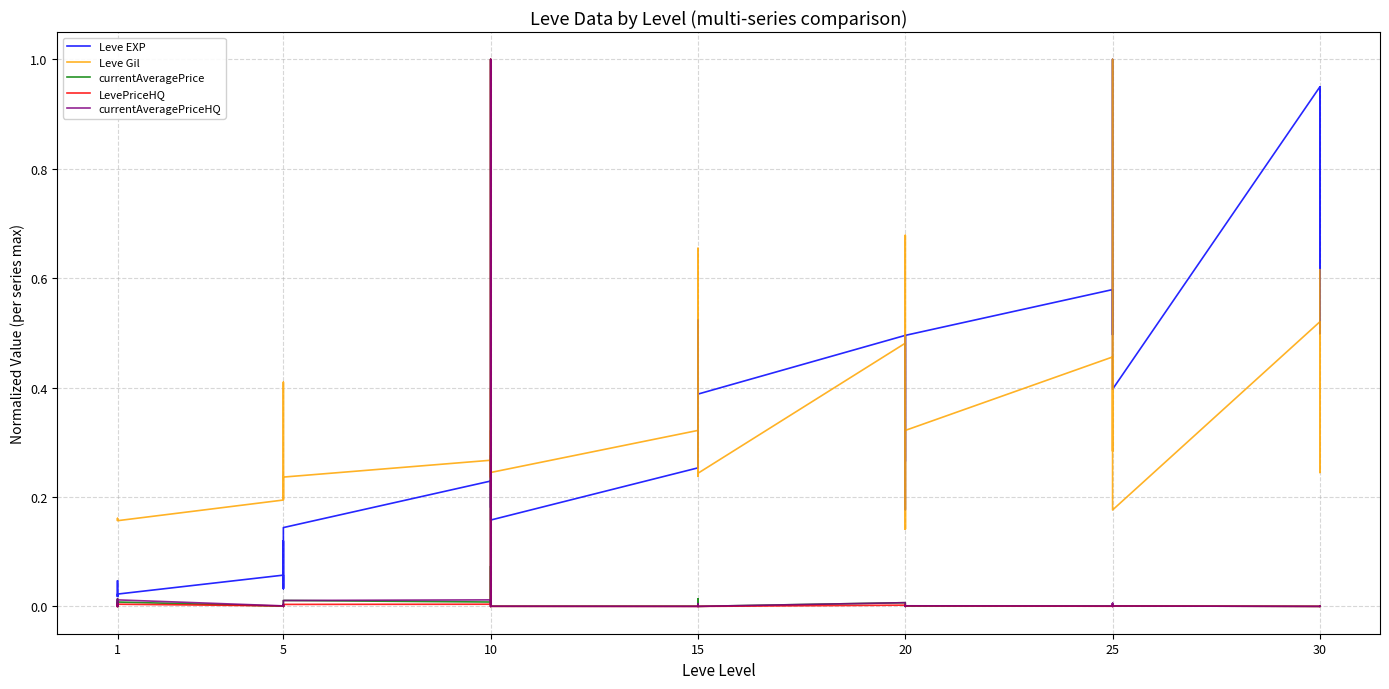

Between 1 and 15, which is larger?

15